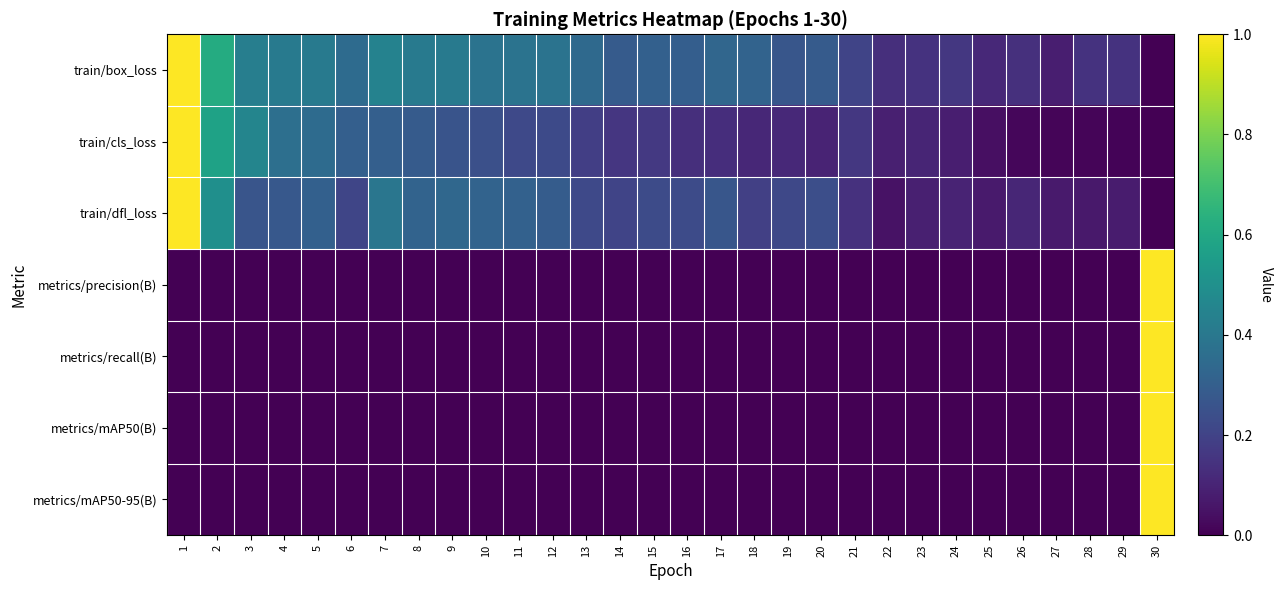

At how many categories does at least one series exceed 0?

30